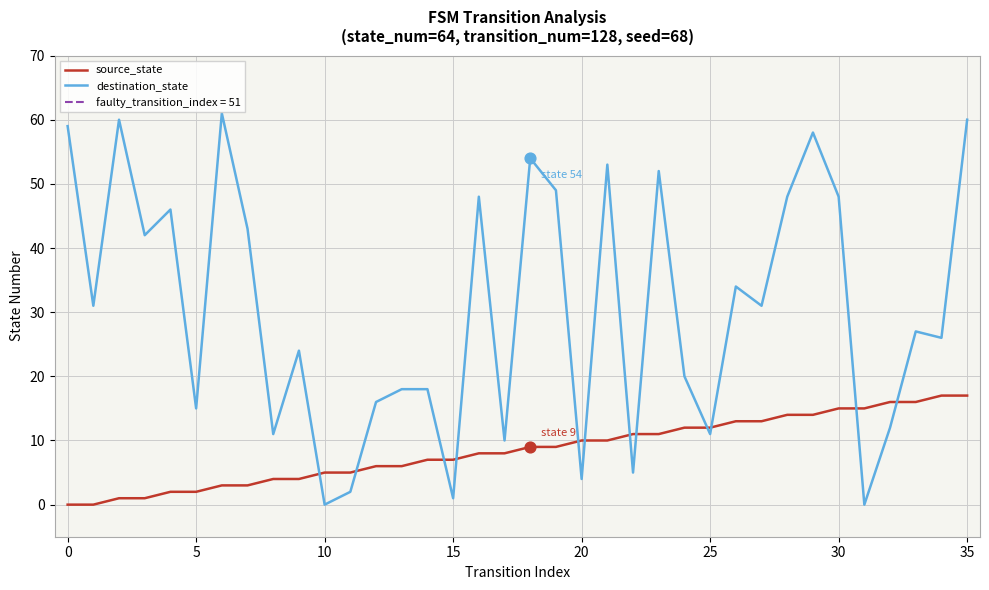

Which series ends up on top after the final intersection of source_state and destination_state?

destination_state